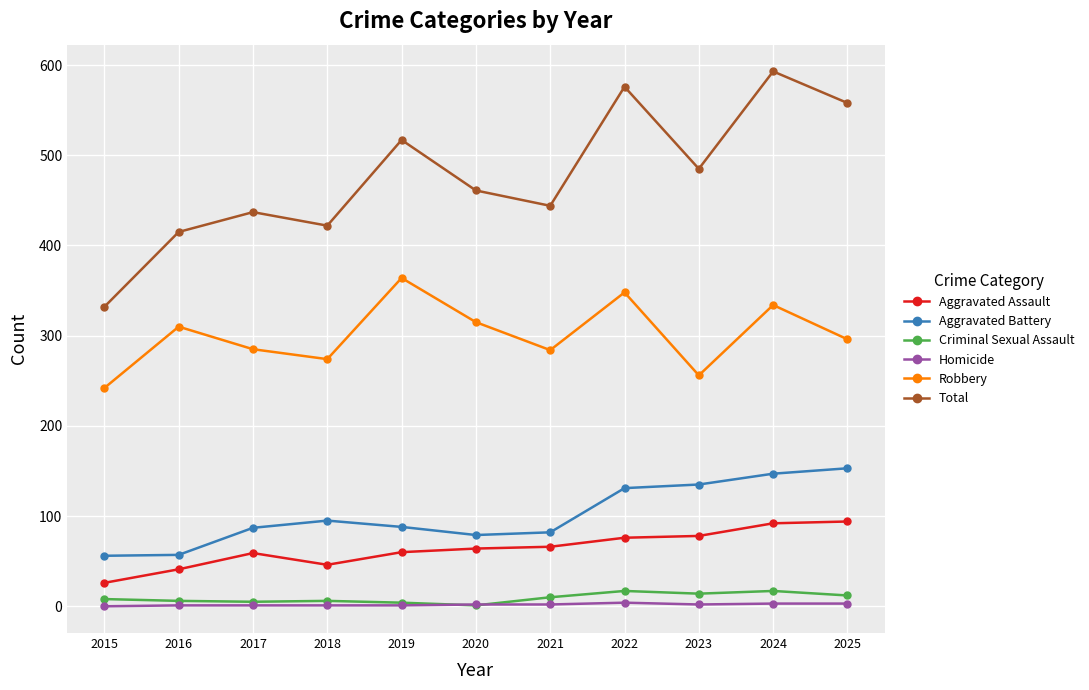

Where is the first local minimum for Robbery?

2018